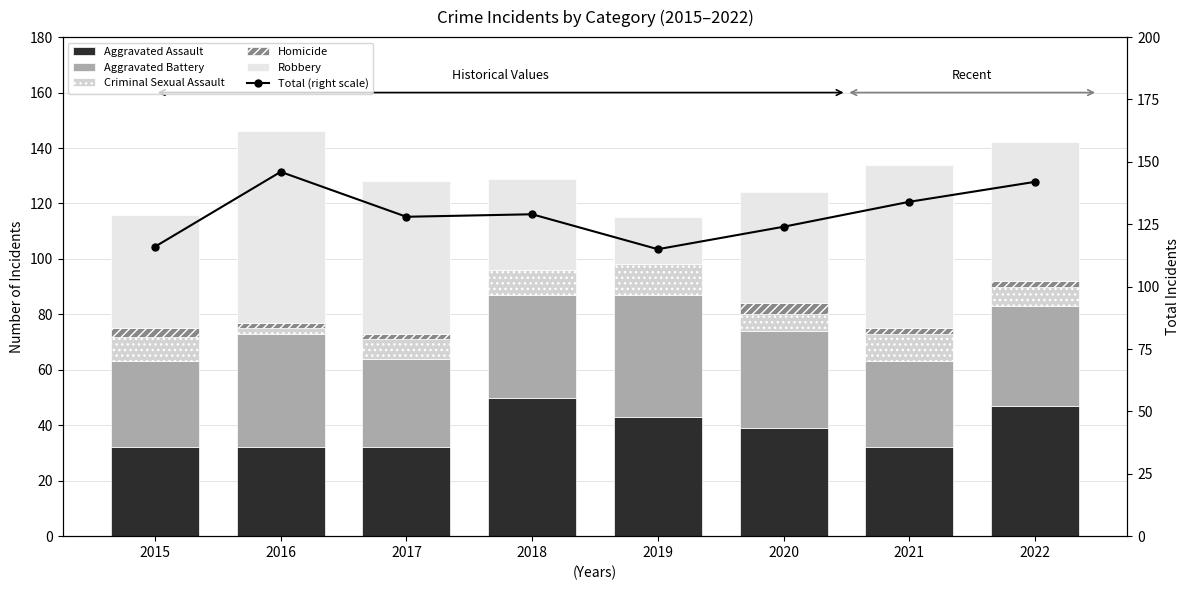

At which category is the sum across all series the highest?

2016